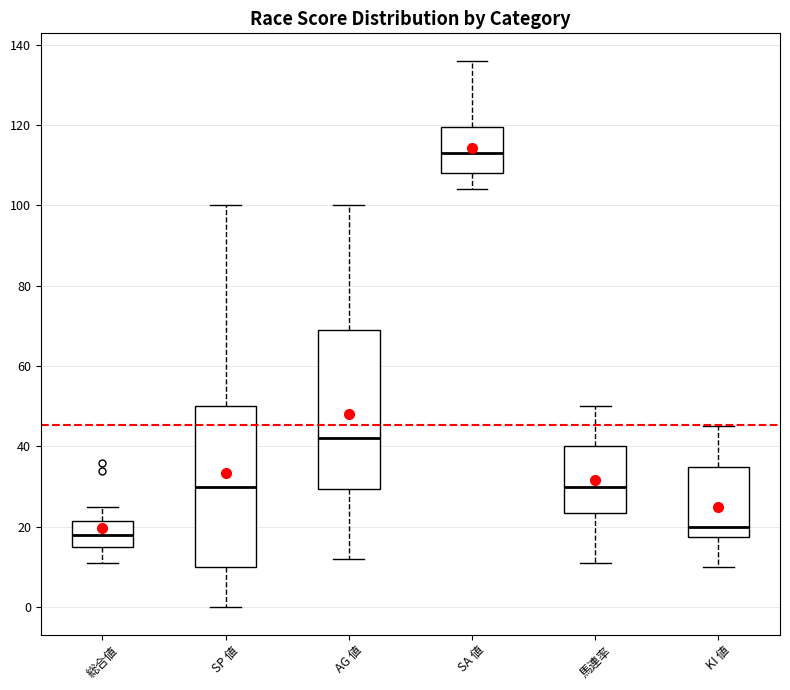

Reading left to right, transcribe this box plot: for each box, give where its median line is, the range the box spans, and where its two whiskers end, as read against the y-axis. The values are not printed on the chart, so give them approximately, as read against the axis.

総合値: median 18, box 16 to 22, whiskers 12 to 26
SP 値: median 30, box 10 to 50, whiskers 0 to 100
AG 値: median 42, box 30 to 70, whiskers 12 to 100
SA 値: median 114, box 108 to 120, whiskers 104 to 136
馬連率: median 30, box 24 to 40, whiskers 12 to 50
KI 値: median 20, box 18 to 36, whiskers 10 to 46